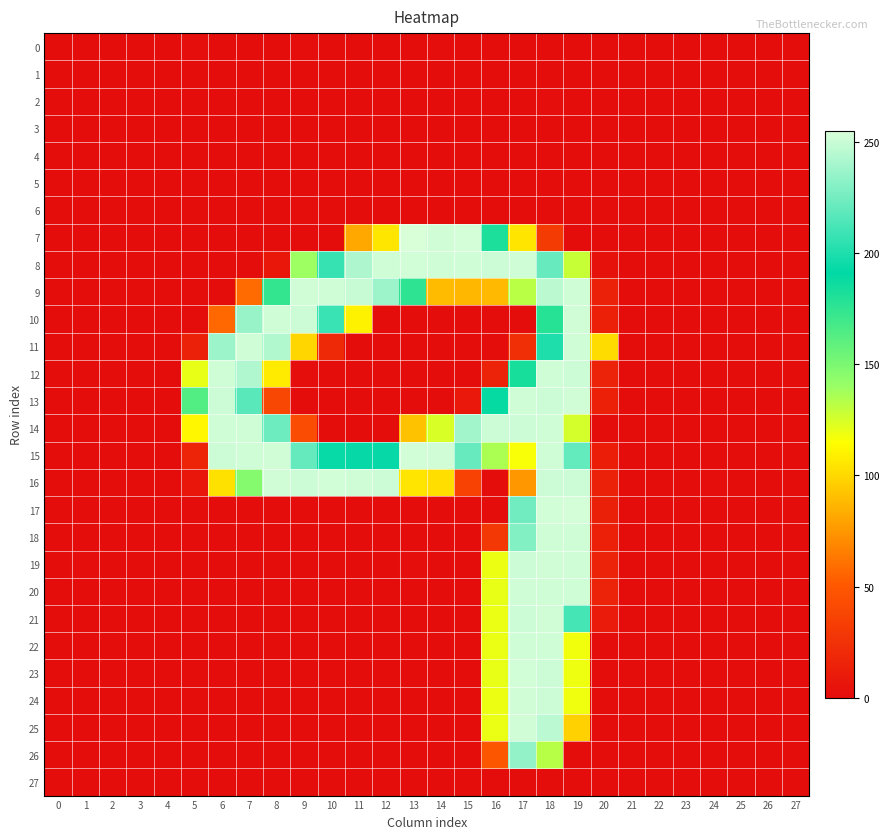

Reading left to right, extract all data points from this chart.

0: 0=-0.1	1=-0.3	2=-0.0	3=0.0	4=0.0	5=1.0	6=0.1	7=-0.1	8=-0.4	9=1.9	10=-0.2	11=-0.0	12=-0.3	13=-0.9	14=1.6	15=-0.2	16=0.3	17=0.3	18=-0.1	19=0.7	20=1.0	21=-0.0	22=0.2	23=-0.2	24=0.0	25=0.3	26=0.2	27=-0.1
1: 0=0.0	1=-0.0	2=-0.0	3=0.0	4=0.0	5=-0.6	6=-0.5	7=-0.1	8=-0.4	9=0.1	10=-0.2	11=-0.2	12=-0.5	13=-0.2	14=0.3	15=-0.7	16=0.1	17=0.4	18=0.1	19=0.4	20=0.4	21=-0.0	22=0.0	23=-0.0	24=0.0	25=0.0	26=0.0	27=0.0
2: 0=0.0	1=0.2	2=0.0	3=0.0	4=-0.0	5=-0.7	6=0.4	7=0.3	8=-0.5	9=-1.1	10=0.6	11=0.0	12=0.0	13=0.7	14=-1.3	15=-0.1	16=-0.0	17=-1.1	18=1.2	19=-0.2	20=-0.9	21=0.0	22=-0.1	23=0.2	24=-0.0	25=-0.2	26=-0.1	27=0.0
3: 0=0.0	1=0.1	2=-0.0	3=0.0	4=-0.0	5=-0.8	6=0.3	7=0.1	8=0.4	9=-0.2	10=0.7	11=-0.2	12=-0.4	13=0.1	14=-0.1	15=0.3	16=-0.4	17=0.5	18=0.1	19=0.1	20=-1.4	21=-0.0	22=-0.0	23=0.1	24=0.0	25=-0.1	26=-0.1	27=0.1
4: 0=-0.0	1=-0.1	2=-0.0	3=-0.0	4=-0.0	5=0.4	6=-0.3	7=-0.8	8=0.7	9=0.7	10=-0.7	11=-0.3	12=-0.0	13=-0.4	14=0.9	15=-0.3	16=-0.1	17=0.1	18=-0.1	19=0.2	20=-0.7	21=-0.0	22=0.1	23=-0.1	24=0.0	25=0.1	26=0.1	27=-0.0
5: 0=-0.0	1=-0.1	2=-0.0	3=0.0	4=0.0	5=0.5	6=-0.3	7=0.1	8=-0.4	9=-0.0	10=-0.1	11=0.0	12=-0.1	13=-0.4	14=0.1	15=0.4	16=-0.6	17=0.1	18=0.4	19=-0.4	20=0.6	21=0.0	22=0.0	23=-0.0	24=-0.0	25=0.0	26=0.1	27=-0.0
6: 0=-0.1	1=-0.2	2=0.0	3=0.0	4=-0.0	5=0.7	6=0.4	7=-0.8	8=-0.1	9=1.8	10=-0.5	11=-0.6	12=-0.4	13=0.5	14=0.4	15=-0.4	16=-0.3	17=0.3	18=0.1	19=-0.3	20=-0.3	21=-0.0	22=0.1	23=-0.1	24=-0.0	25=0.2	26=0.1	27=-0.1
7: 0=0.3	1=0.1	2=0.2	3=-0.5	4=0.4	5=-0.5	6=0.1	7=-0.1	8=-0.4	9=-0.6	10=0.2	11=81.2	12=105.2	13=254.9	14=252.2	15=253.2	16=182.2	17=104.7	18=31.5	19=-0.4	20=-0.6	21=0.0	22=-0.4	23=-0.4	24=-0.3	25=0.1	26=0.2	27=0.5
8: 0=0.5	1=-0.1	2=-0.4	3=0.1	4=0.6	5=-0.3	6=0.1	7=-1.0	8=7.9	9=139.1	10=207.4	11=242.1	12=251.8	13=252.6	14=252.0	15=251.6	16=251.4	17=251.8	18=221.5	19=128.7	20=3.9	21=0.1	22=0.2	23=-0.3	24=0.3	25=-0.2	26=0.8	27=0.3
9: 0=-0.8	1=0.5	2=0.9	3=-0.6	4=-0.1	5=0.4	6=0.3	7=57.9	8=173.7	9=252.4	10=251.7	11=249.3	12=237.1	13=175.6	14=89.0	15=87.6	16=87.7	17=132.4	18=246.5	19=251.8	20=14.4	21=0.1	22=-0.7	23=0.9	24=-0.5	25=-0.8	26=-0.0	27=-1.1
10: 0=0.2	1=-0.3	2=0.1	3=-0.3	4=0.0	5=-0.6	6=57.0	7=236.4	8=251.9	9=251.4	10=208.7	11=109.8	12=0.4	13=0.3	14=-0.1	15=0.3	16=-0.4	17=0.0	18=178.5	19=252.1	20=13.7	21=-0.3	22=0.2	23=-0.4	24=-0.4	25=0.3	26=-0.3	27=-0.1
11: 0=-0.3	1=0.4	2=0.6	3=0.1	4=0.9	5=14.2	6=236.8	7=251.6	8=243.2	9=99.5	10=19.0	11=0.4	12=-0.4	13=0.1	14=0.0	15=0.6	16=-0.1	17=23.0	18=200.1	19=251.9	20=101.4	21=0.2	22=-0.0	23=-0.1	24=-0.3	25=0.3	26=0.2	27=0.2
12: 0=0.4	1=0.5	2=-0.1	3=0.1	4=-0.0	5=120.4	6=251.9	7=242.6	8=107.2	9=1.7	10=-0.2	11=0.1	12=-0.4	13=-0.4	14=0.5	15=0.0	16=15.2	17=182.9	18=251.7	19=251.3	20=14.7	21=-0.0	22=-0.7	23=0.7	24=-0.0	25=-1.0	26=-0.0	27=0.1
13: 0=-0.1	1=-0.5	2=0.3	3=-0.1	4=-0.1	5=163.5	6=251.0	7=217.2	8=39.0	9=-1.2	10=0.7	11=0.1	12=0.5	13=0.3	14=-0.7	15=8.1	16=189.0	17=251.5	18=251.4	19=252.1	20=13.9	21=-0.1	22=-0.0	23=-0.6	24=0.5	25=0.4	26=0.6	27=-0.1
14: 0=0.4	1=0.5	2=0.2	3=-0.6	4=-0.0	5=111.8	6=251.7	7=252.0	8=223.5	9=42.3	10=0.2	11=0.4	12=-0.2	13=91.2	14=124.2	15=238.7	16=251.4	17=251.4	18=251.6	19=125.3	20=0.8	21=-0.3	22=0.7	23=0.2	24=0.3	25=0.2	26=-0.5	27=-0.4
15: 0=0.3	1=-1.1	2=0.3	3=0.1	4=-0.6	5=16.2	6=251.1	7=251.8	8=252.4	9=221.0	10=193.3	11=192.8	12=193.0	13=252.9	14=252.1	15=221.5	16=135.5	17=116.3	18=251.8	19=220.3	20=11.5	21=-0.5	22=-0.4	23=-0.5	24=0.3	25=-0.3	26=-0.2	27=0.6
16: 0=0.3	1=0.3	2=-0.8	3=-0.1	4=-0.3	5=6.8	6=103.1	7=146.5	8=252.0	9=251.1	10=252.9	11=251.6	12=251.5	13=104.8	14=102.5	15=36.2	16=-0.2	17=75.2	18=251.4	19=251.3	20=14.0	21=0.1	22=0.6	23=-0.4	24=1.4	25=0.3	26=0.7	27=0.6
17: 0=-0.1	1=-0.6	2=-0.0	3=0.1	4=0.2	5=-0.0	6=-0.3	7=0.8	8=0.5	9=-0.6	10=-0.1	11=0.6	12=0.2	13=0.7	14=-1.1	15=-0.2	16=0.5	17=224.5	18=252.6	19=253.0	20=13.3	21=-0.3	22=0.1	23=-0.1	24=-0.3	25=0.3	26=0.2	27=-0.6
18: 0=0.0	1=-0.2	2=-0.1	3=0.1	4=0.2	5=-0.8	6=0.1	7=0.8	8=0.0	9=-0.5	10=0.3	11=0.3	12=-0.1	13=-0.8	14=0.1	15=-0.7	16=29.1	17=229.7	18=251.7	19=251.9	20=13.9	21=-0.3	22=0.0	23=-0.1	24=-0.1	25=0.3	26=-0.0	27=-0.3
19: 0=0.3	1=1.0	2=-0.1	3=-0.1	4=-0.1	5=0.6	6=0.4	7=0.4	8=-0.5	9=-0.0	10=0.6	11=-0.3	12=-0.5	13=1.0	14=0.1	15=0.4	16=119.1	17=251.5	18=252.4	19=252.0	20=14.8	21=-0.2	22=-0.2	23=0.1	24=0.3	25=-0.0	26=-0.8	27=0.5
20: 0=0.3	1=1.0	2=-0.0	3=-0.1	4=-0.1	5=0.7	6=0.3	7=-0.6	8=0.4	9=0.5	10=0.0	11=-0.6	12=-0.3	13=0.6	14=0.0	15=-0.2	16=120.0	17=251.7	18=251.6	19=251.8	20=14.6	21=-0.2	22=-0.2	23=0.0	24=0.3	25=0.1	26=-0.8	27=0.5
21: 0=0.2	1=0.5	2=-0.1	3=-0.1	4=-0.1	5=0.4	6=0.1	7=-0.6	8=-0.2	9=0.7	10=0.2	11=-0.3	12=-0.3	13=0.5	14=0.8	15=0.2	16=119.9	17=251.4	18=252.4	19=211.8	20=10.0	21=-0.0	22=-0.2	23=-0.0	24=0.2	25=-0.0	26=-0.4	27=0.3
22: 0=-0.1	1=-0.3	2=-0.1	3=-0.1	4=-0.2	5=0.6	6=0.2	7=-0.5	8=-0.7	9=0.2	10=-0.1	11=-0.2	12=0.1	13=-0.2	14=-0.7	15=-0.4	16=119.7	17=251.8	18=251.7	19=117.9	20=0.7	21=0.4	22=-0.3	23=-0.0	24=-0.1	25=-0.3	26=0.6	27=-0.4
23: 0=-0.0	1=-0.2	2=-0.1	3=-0.1	4=-0.3	5=-0.3	6=0.7	7=-0.5	8=0.4	9=0.2	10=0.3	11=-0.2	12=0.2	13=0.3	14=0.0	15=-0.6	16=120.1	17=252.6	18=250.7	19=118.5	20=-1.0	21=0.3	22=-0.3	23=0.0	24=-0.0	25=-0.3	26=0.5	27=-0.2
24: 0=-0.0	1=-0.4	2=-0.1	3=-0.0	4=-0.2	5=0.3	6=0.6	7=-0.5	8=0.2	9=0.4	10=0.0	11=-0.3	12=-0.0	13=-0.6	14=0.4	15=-0.0	16=119.5	17=252.3	18=251.3	19=118.2	20=-0.5	21=0.3	22=-0.3	23=-0.0	24=-0.0	25=-0.2	26=0.6	27=-0.3
25: 0=-0.0	1=-0.3	2=-0.1	3=-0.1	4=-0.2	5=-0.4	6=-0.7	7=0.8	8=0.6	9=-0.6	10=-0.2	11=0.3	12=0.1	13=0.3	14=-0.4	15=0.2	16=119.9	17=252.2	18=246.0	19=97.3	20=0.2	21=0.4	22=-0.4	23=0.1	24=-0.1	25=-0.4	26=0.6	27=-0.3
26: 0=0.2	1=-0.6	2=0.1	3=-0.1	4=0.7	5=0.3	6=0.1	7=-0.0	8=-0.1	9=-0.6	10=0.2	11=0.7	12=-0.9	13=0.2	14=0.0	15=-0.2	16=49.2	17=234.2	18=132.9	19=0.1	20=0.1	21=-0.0	22=-0.2	23=-0.1	24=0.3	25=0.5	26=-0.3	27=0.4
27: 0=0.0	1=0.0	2=0.0	3=-0.0	4=-0.0	5=-0.1	6=0.1	7=0.0	8=-0.0	9=0.1	10=0.5	11=0.1	12=0.0	13=0.2	14=-0.5	15=0.0	16=-0.7	17=0.0	18=-0.3	19=0.4	20=-0.3	21=-0.0	22=-0.0	23=0.0	24=-0.0	25=-0.0	26=-0.1	27=0.0